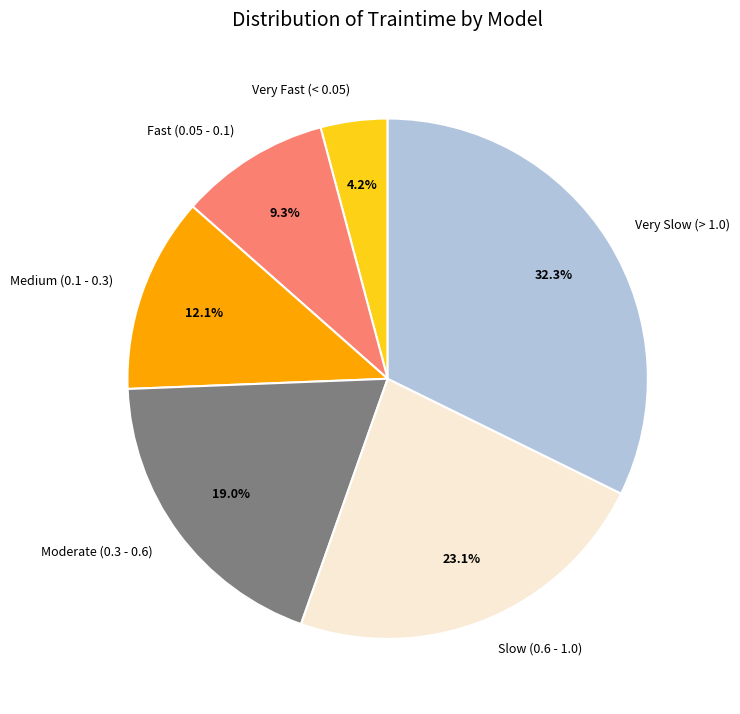

What percentage do Slow (0.6 - 1.0) and Moderate (0.3 - 0.6) together represent?

42.1%